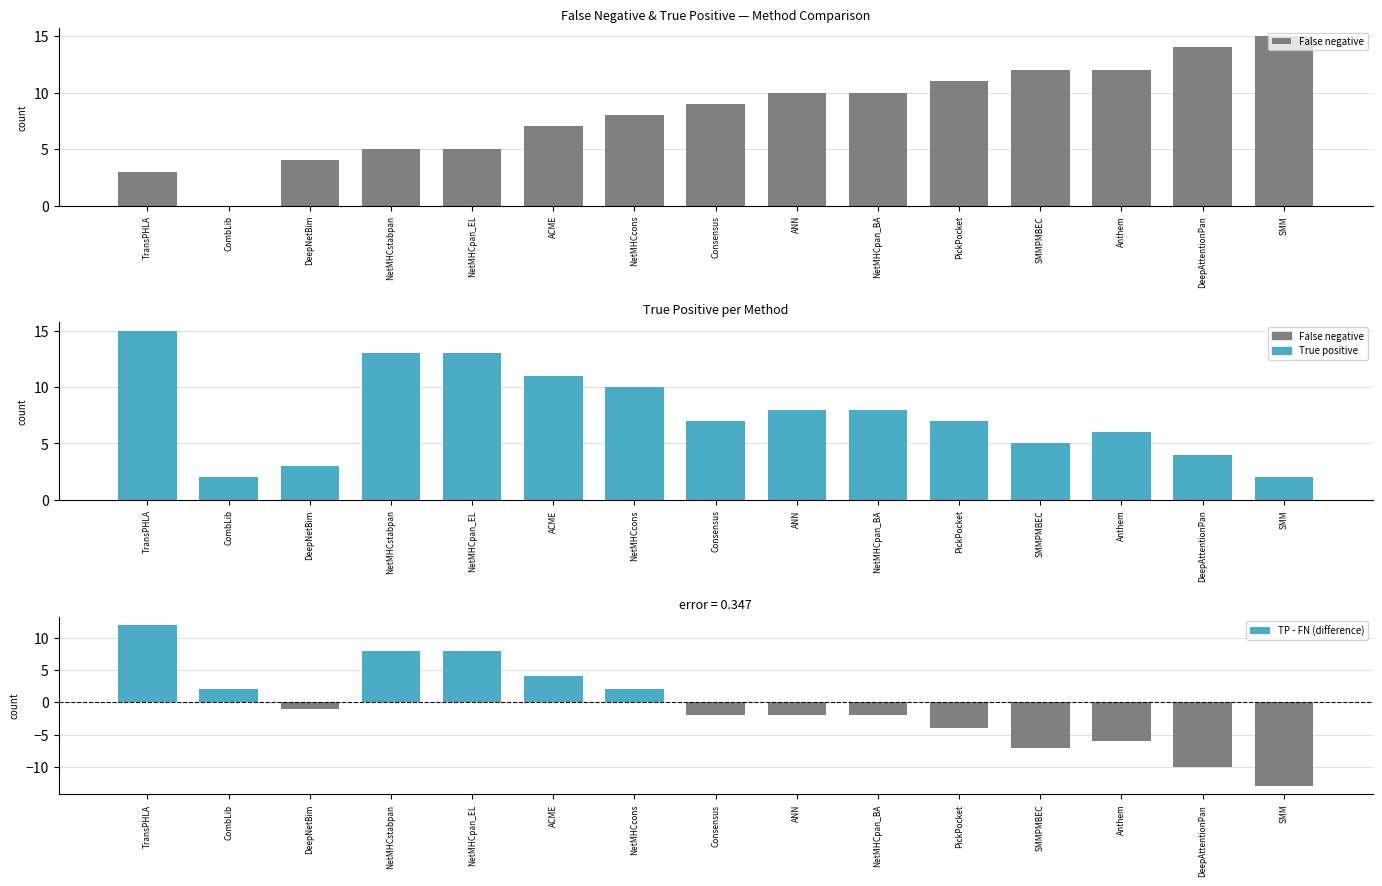

Which has a higher value, NetMHCstabpan or Consensus?

Consensus